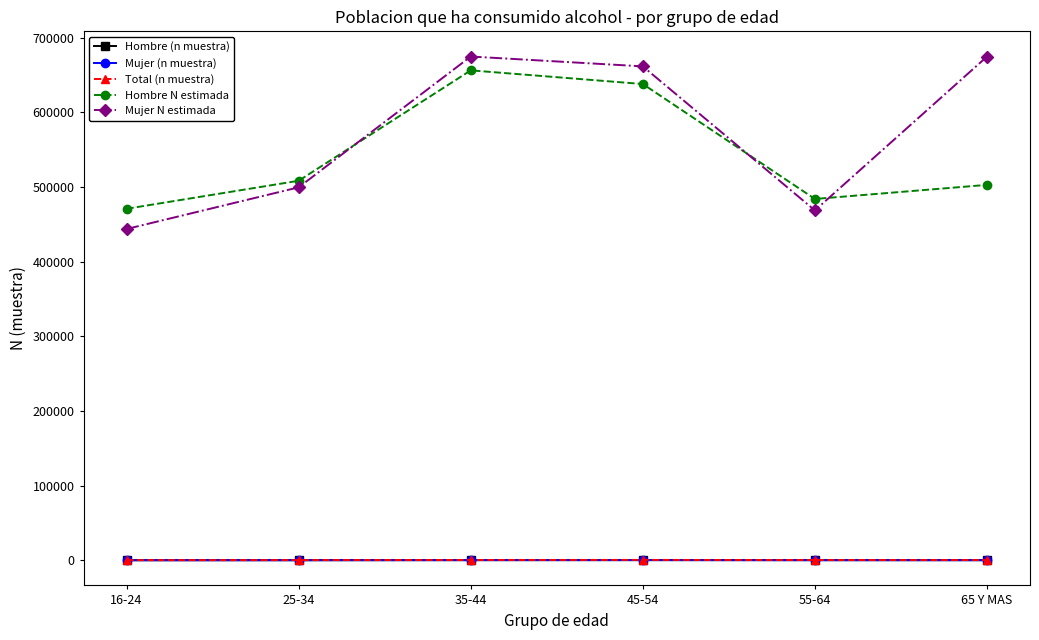

In Mujer N estimada, how many points are higher than both neighbors (excluding endpoints)?

1